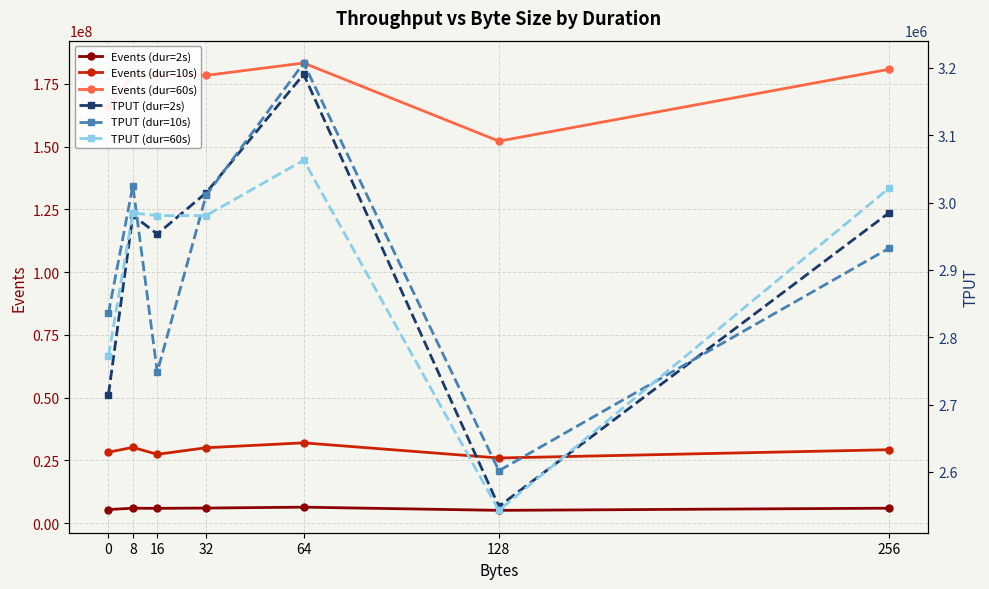

What is the minimum value for TPUT (dur=2s)?

2548660